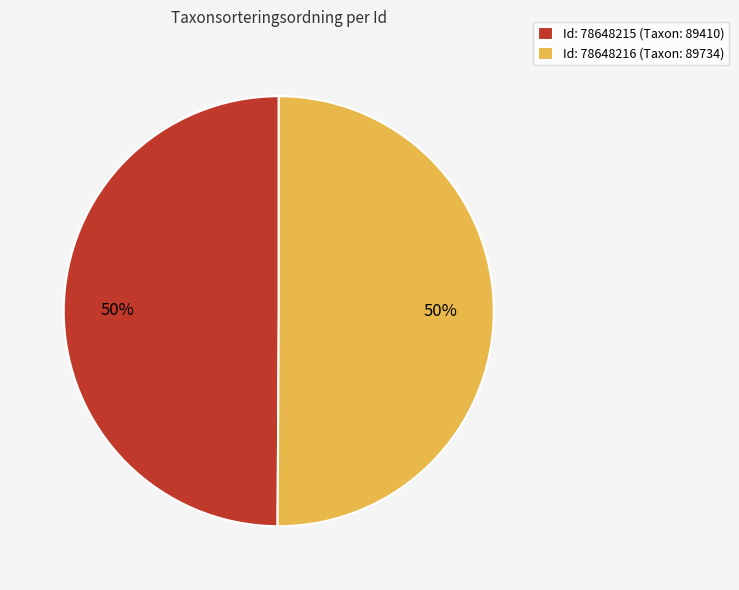

Approximately how many times larger is the value at Id: 78648216 (Taxon: 89734) compared to Id: 78648215 (Taxon: 89410)?

1.0